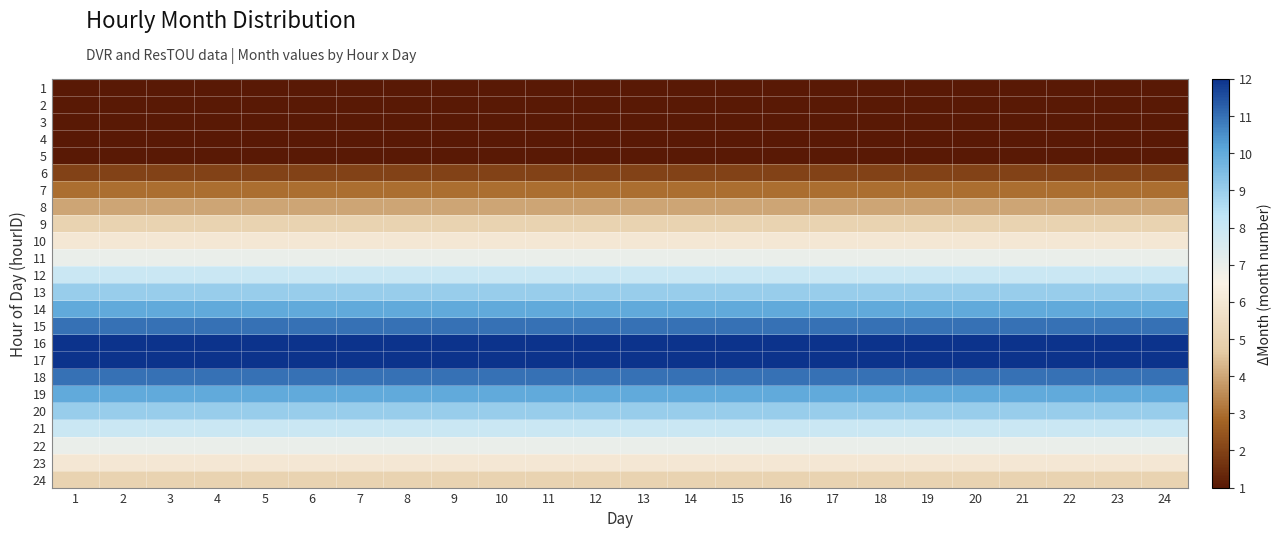

What is the maximum value shown in the chart?

12